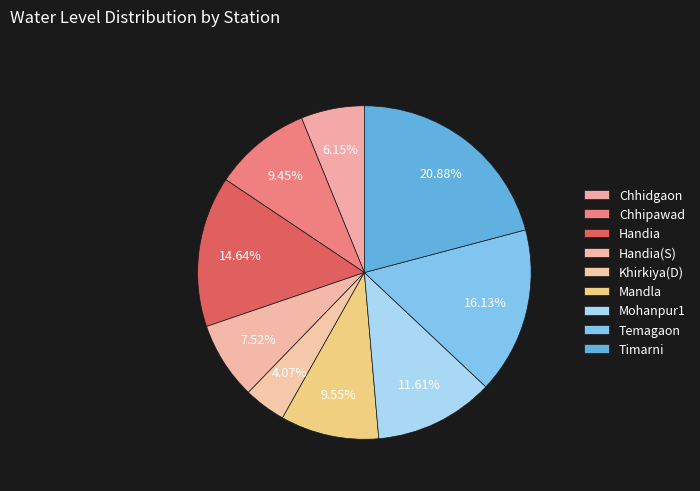

The Chhidgaon slice represents 6% of the pie. True or false?

True